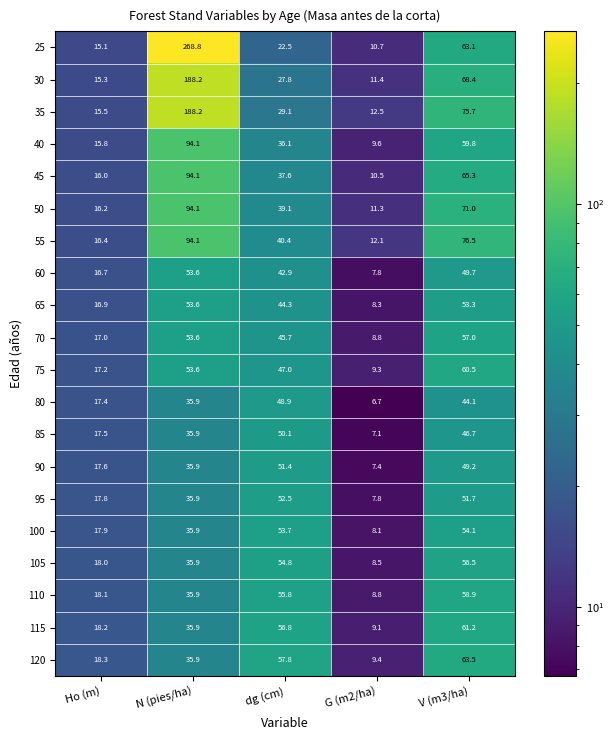

What is the spread (max minus min) of values at N (pies/ha)?

232.9